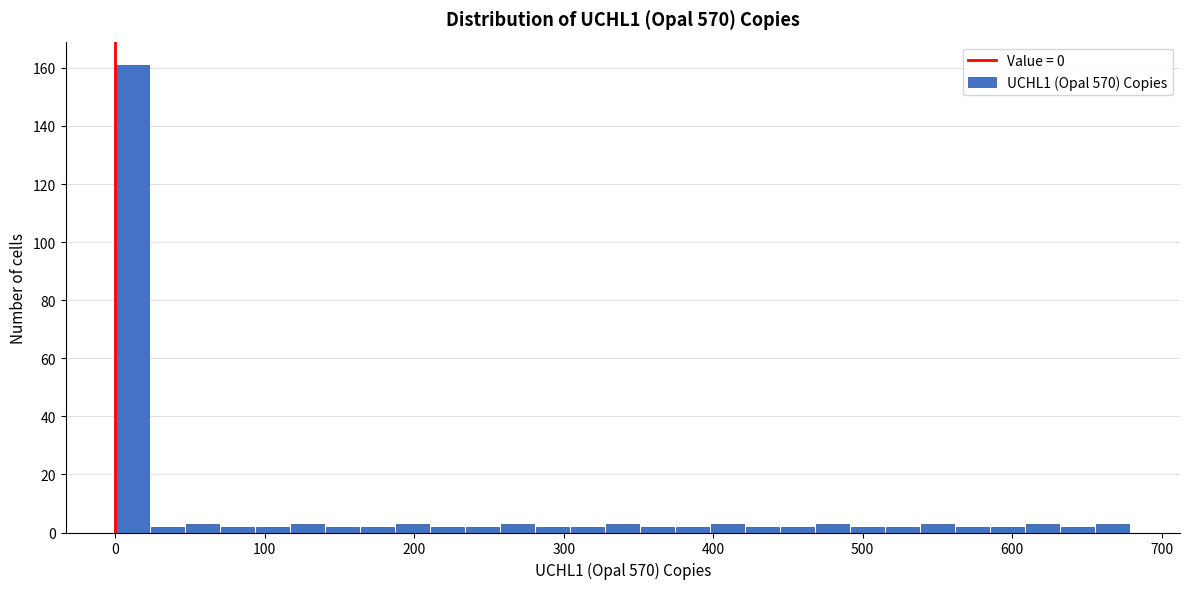

Read against the x-axis, roughly where is the centre of the tallest bar?

10